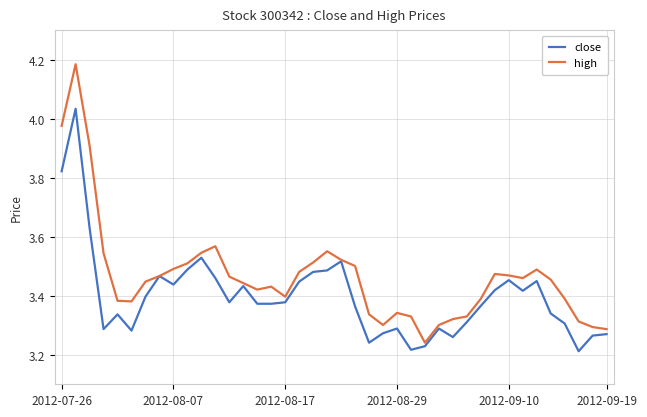

Which series has the largest range (max minus min)?

high